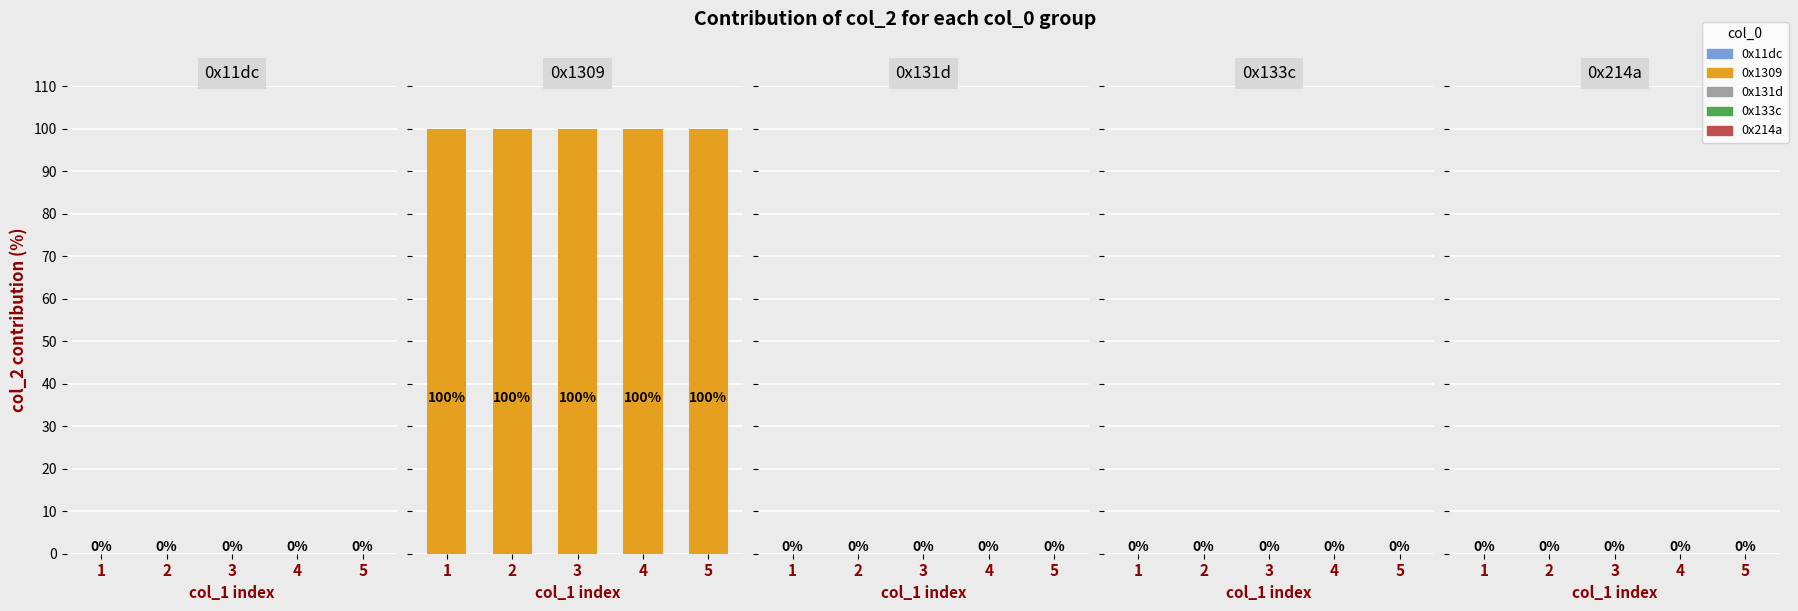

What is the greatest value displayed?

100.0